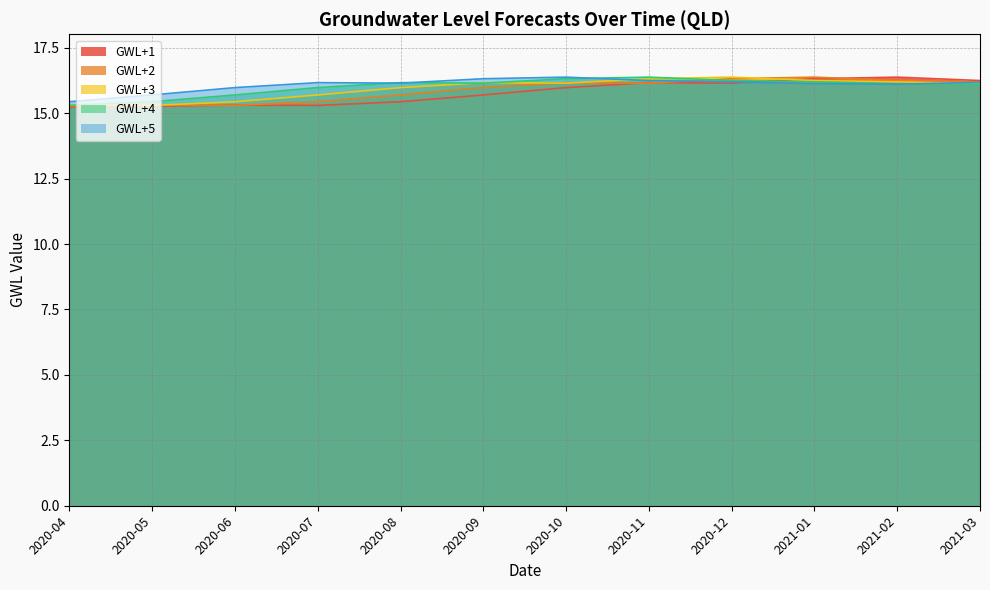

What is the total value across all series at 2021-03?

80.9